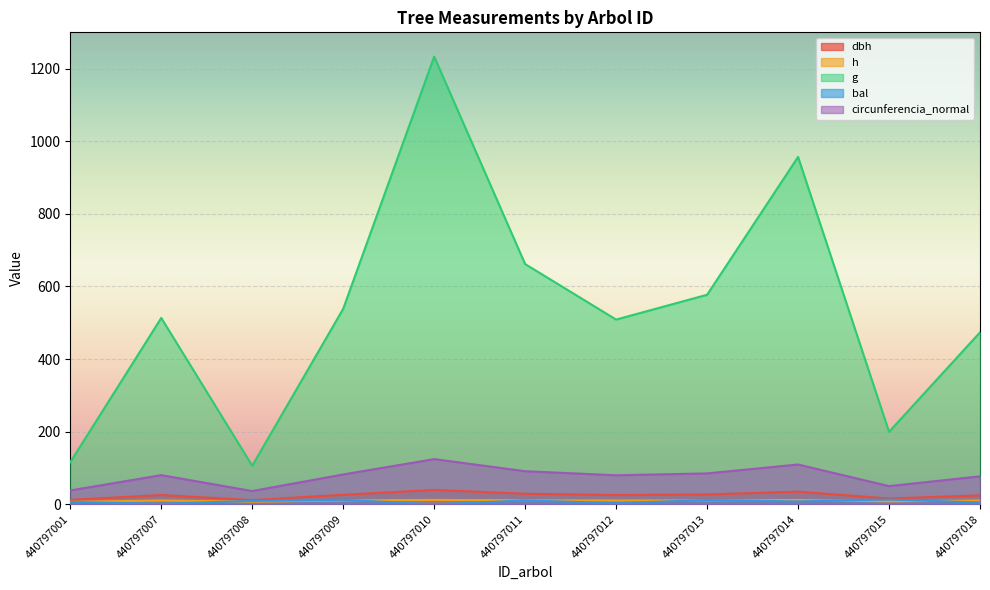

List the series in order of their peak value, lowest first.

h, bal, dbh, circunferencia_normal, g